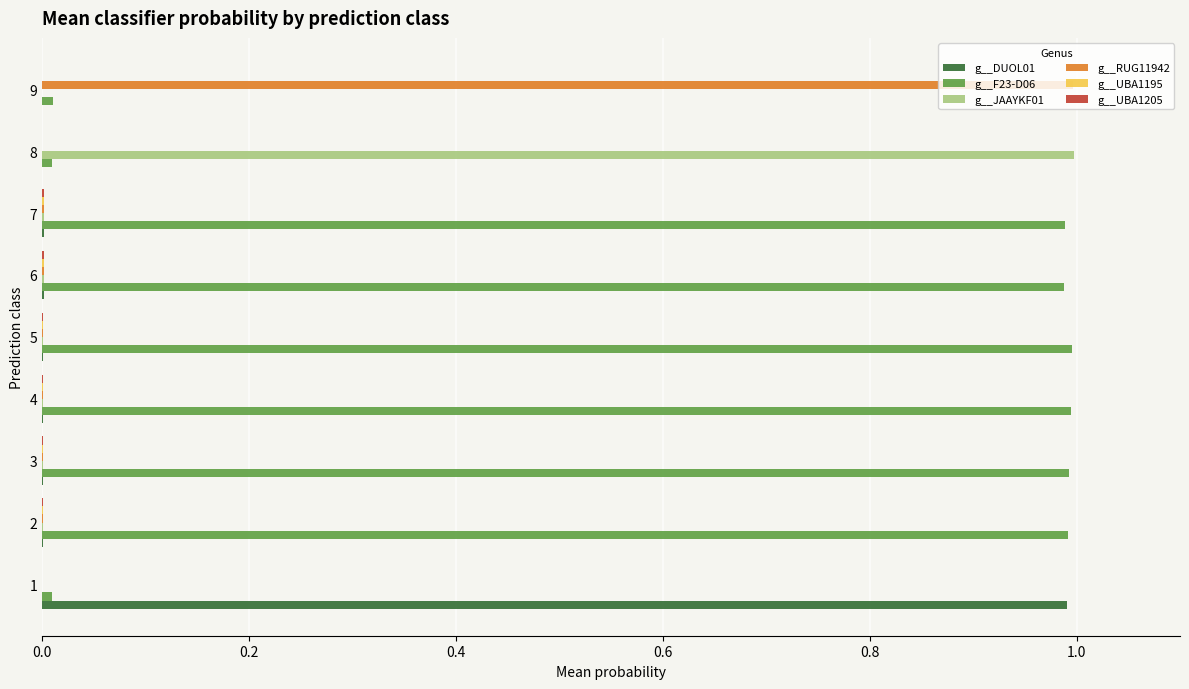

True or false: g__F23-D06 has a value of 0.5 at 6.

False